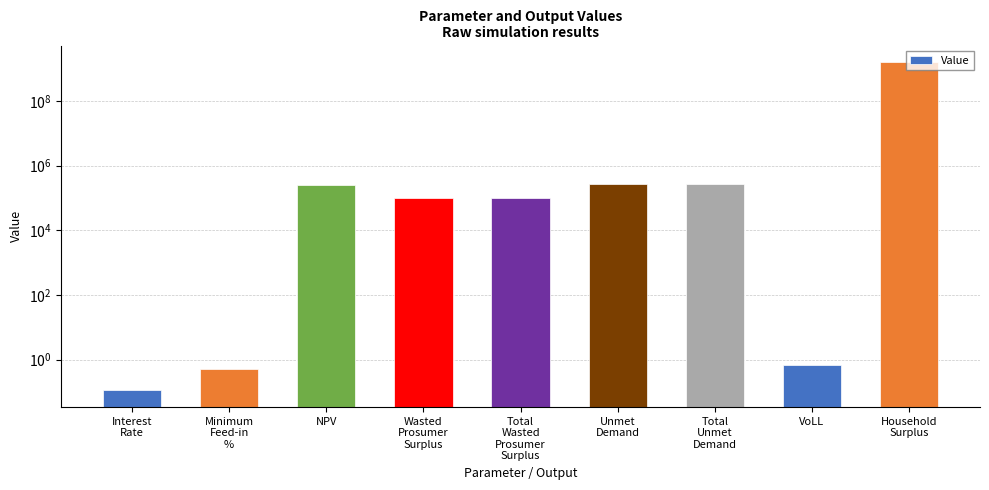

At which label is the value closest to 801610267?

Unmet
Demand